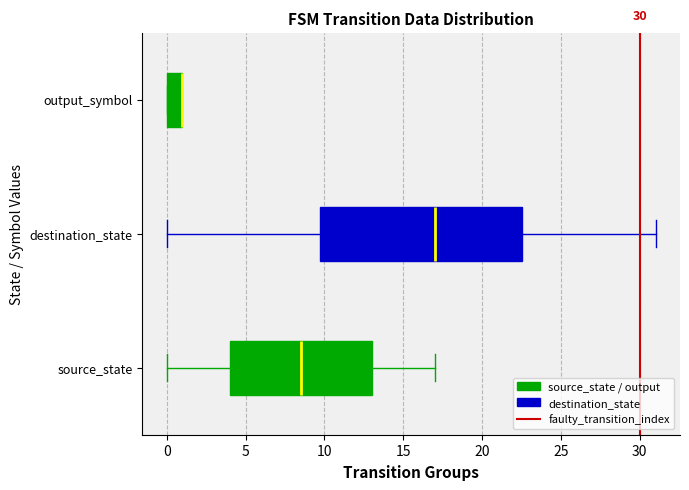

Which box is the widest, from its left edge to its right edge?

destination_state